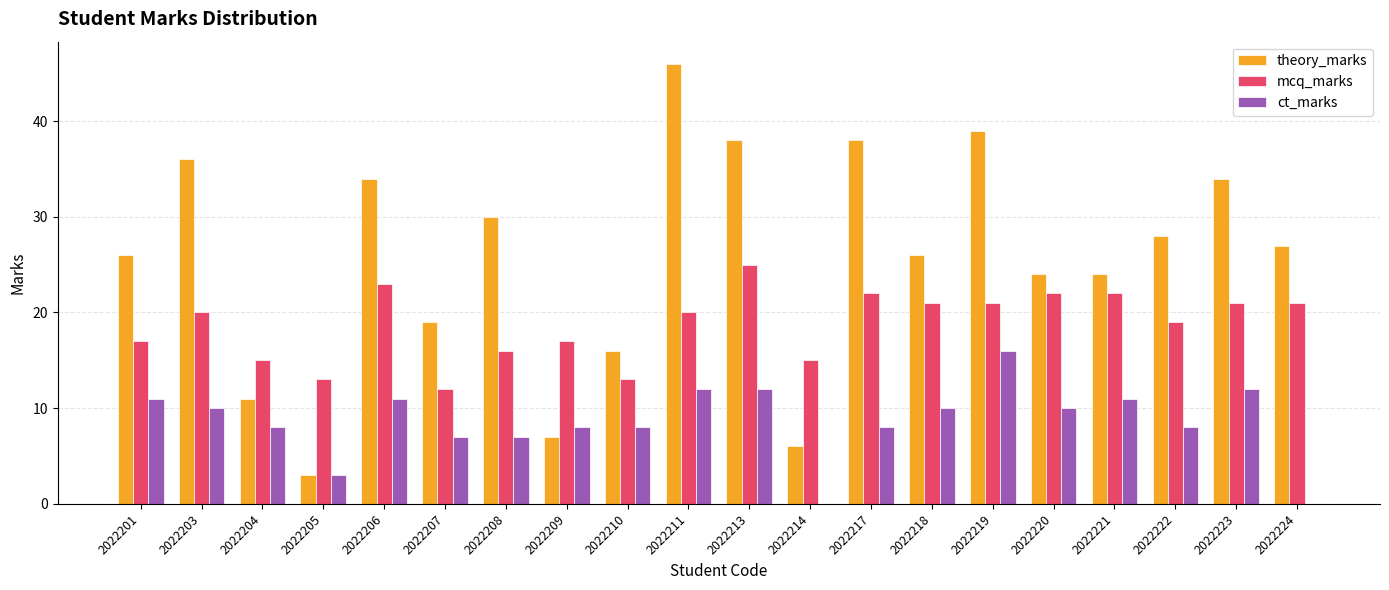

Reading left to right, transcribe all the data shown in this chart.

theory_marks: 2022201=26	2022203=36	2022204=11	2022205=3	2022206=34	2022207=19	2022208=30	2022209=7	2022210=16	2022211=46	2022213=38	2022214=6	2022217=38	2022218=26	2022219=39	2022220=24	2022221=24	2022222=28	2022223=34	2022224=27
mcq_marks: 2022201=17	2022203=20	2022204=15	2022205=13	2022206=23	2022207=12	2022208=16	2022209=17	2022210=13	2022211=20	2022213=25	2022214=15	2022217=22	2022218=21	2022219=21	2022220=22	2022221=22	2022222=19	2022223=21	2022224=21
ct_marks: 2022201=11	2022203=10	2022204=8	2022205=3	2022206=11	2022207=7	2022208=7	2022209=8	2022210=8	2022211=12	2022213=12	2022214=0	2022217=8	2022218=10	2022219=16	2022220=10	2022221=11	2022222=8	2022223=12	2022224=0